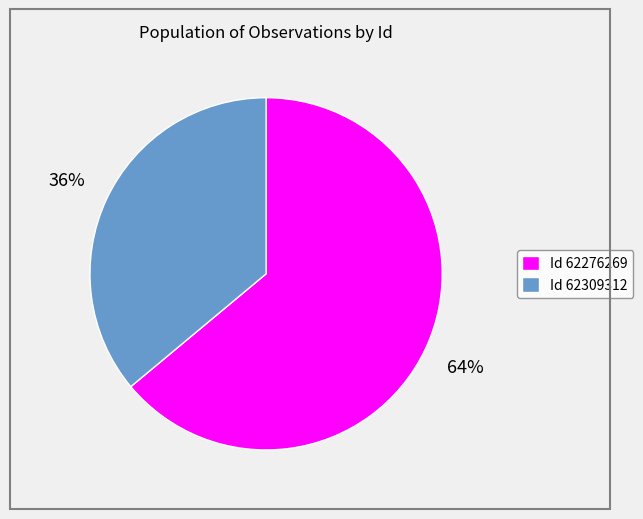

The Id 62309312 slice represents 36% of the pie. True or false?

True